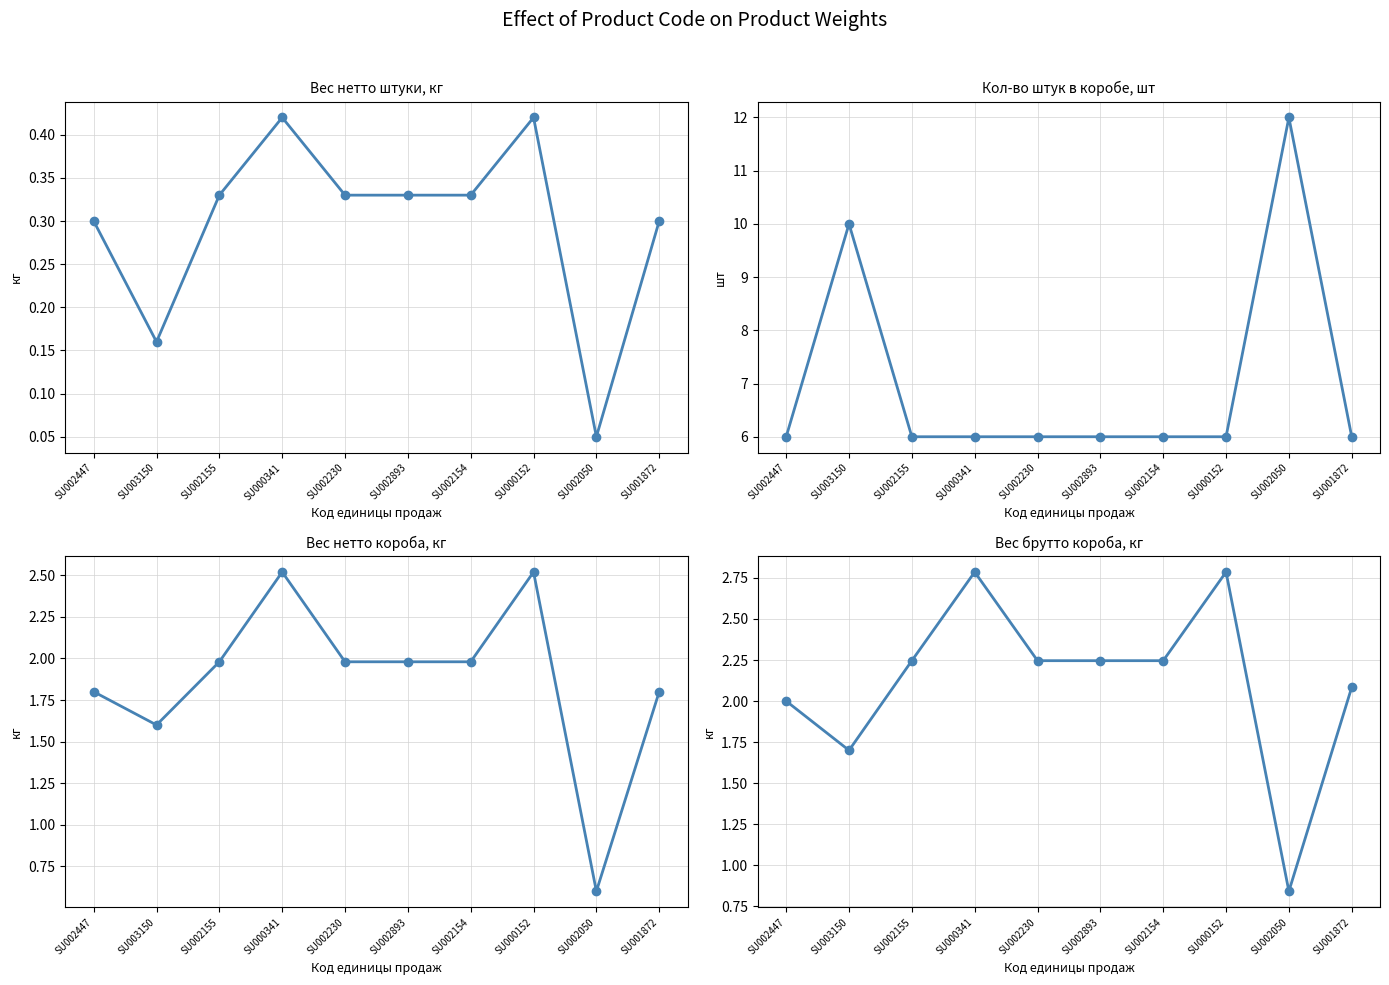

What is the spread (max minus min) of values at SU003150?

9.8